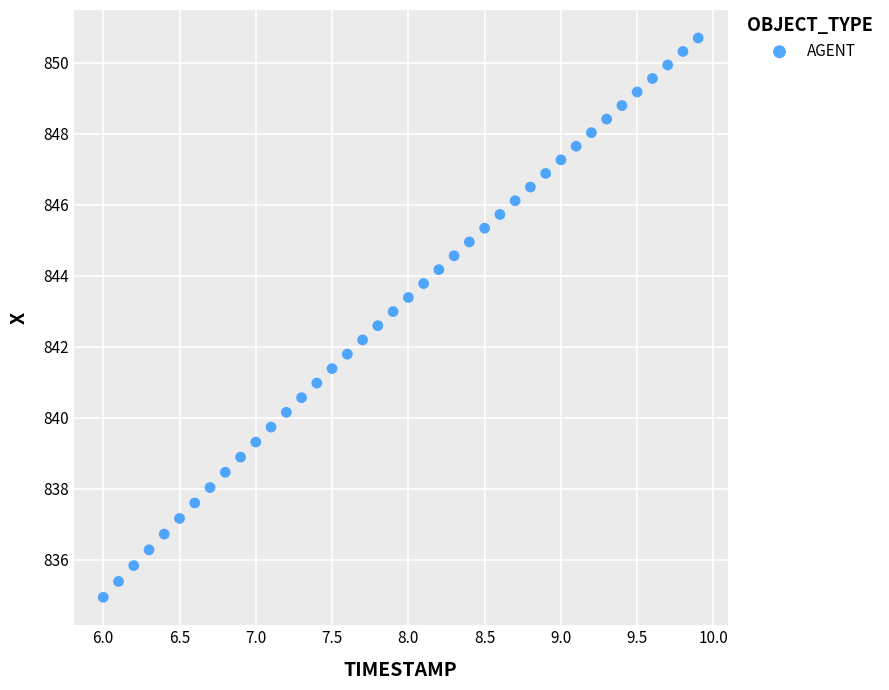

What is the range of X values (max minus min)?

3.9